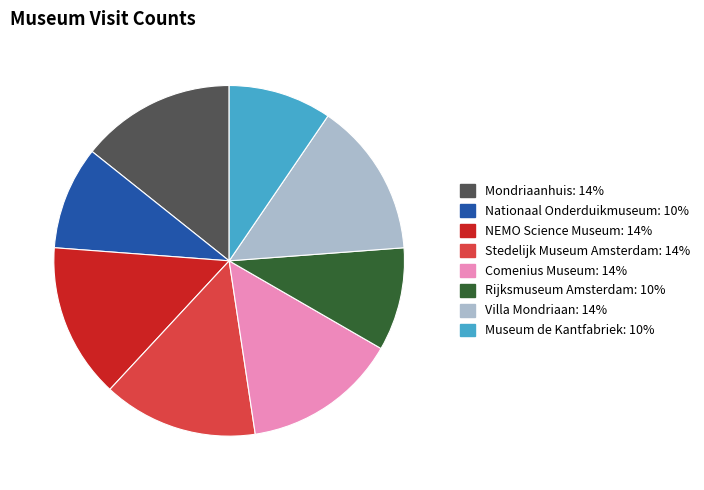

Approximately how many times larger is the value at Nationaal Onderduikmuseum compared to NEMO Science Museum?

0.7